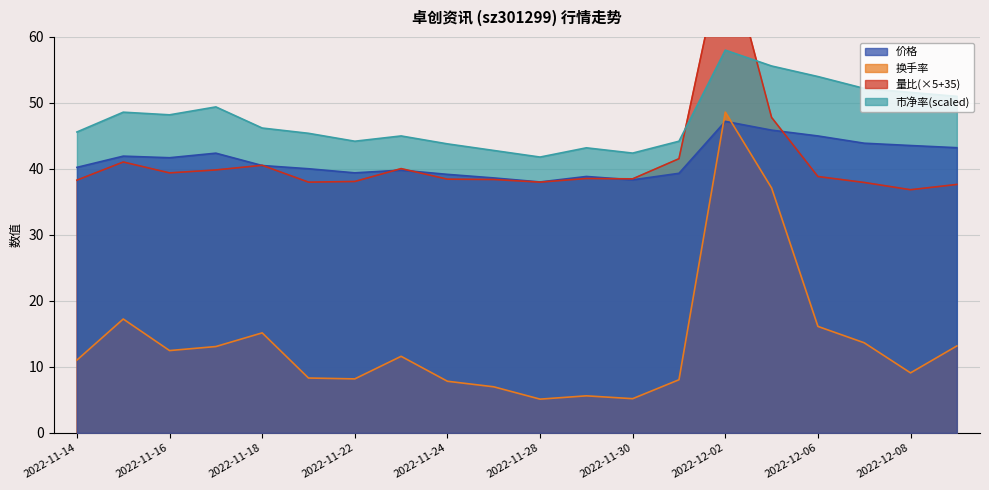

Reading left to right, transcribe all the data shown in this chart.

价格: 40.2	41.9	41.7	42.4	40.5	40.0	39.4	39.8	39.2	38.6	38.0	38.9	38.4	39.3	47.2	45.9	45.0	43.9	43.5	43.2
换手率: 11.0	17.3	12.5	13.1	15.2	8.3	8.2	11.6	7.8	7.0	5.1	5.6	5.2	8.1	48.6	37.1	16.1	13.7	9.1	13.2
量比: 38.3	41.0	39.4	39.9	40.5	38.0	38.1	40.0	38.5	38.4	38.0	38.5	38.5	41.5	74.2	47.8	38.9	38.0	36.9	37.6
市净率: 45.6	48.6	48.2	49.4	46.2	45.4	44.2	45.0	43.8	42.8	41.8	43.2	42.4	44.2	58.0	55.6	54.0	52.2	51.6	51.0